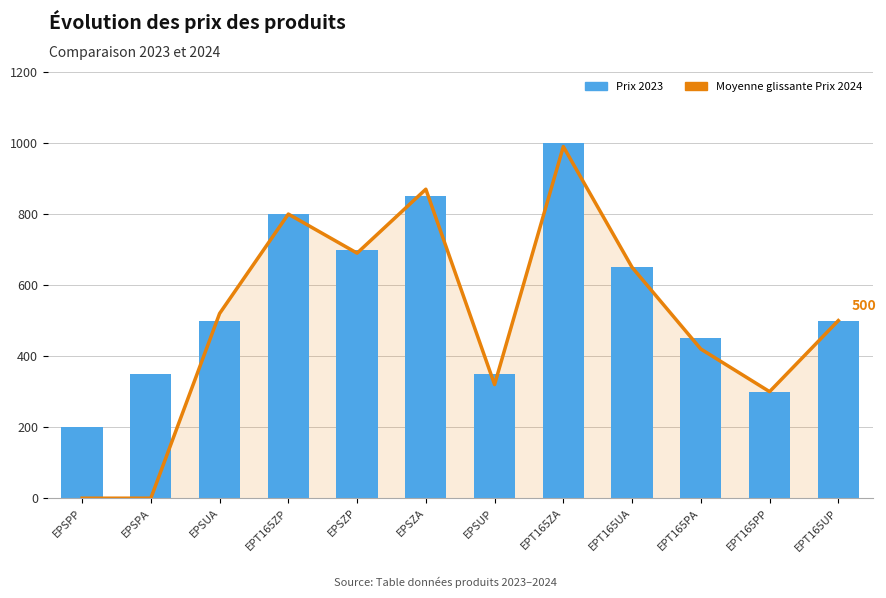

Rank the series at EPSPP from lowest to highest value.

Moyenne glissante Prix 2024, Prix 2023